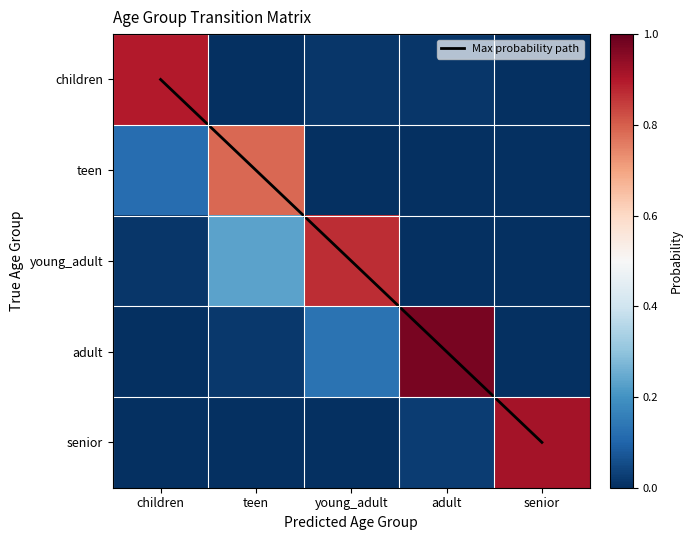

Is it true that adult equals 0.2 at young_adult?

False